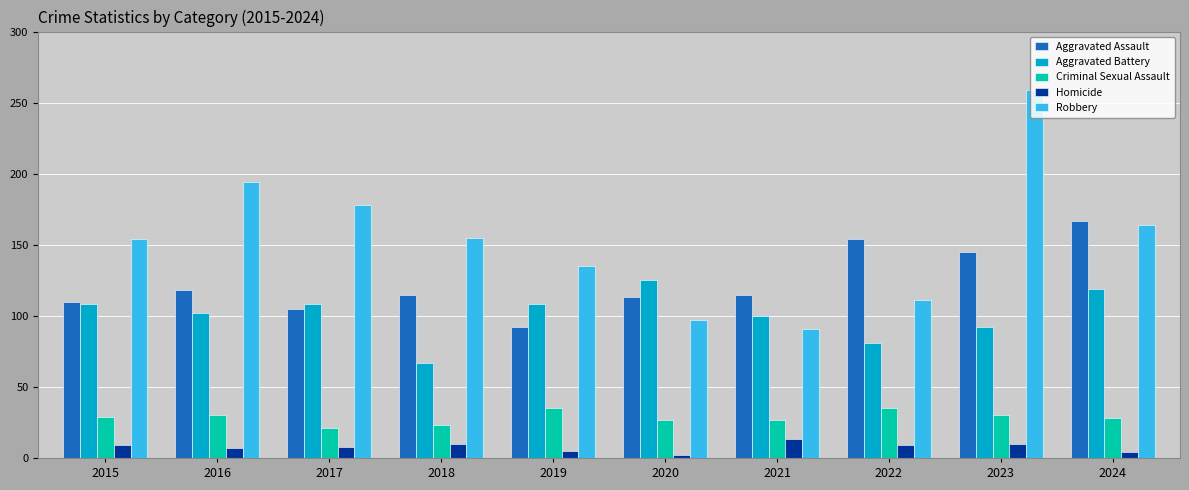

At how many categories does at least one series exceed 20?

10